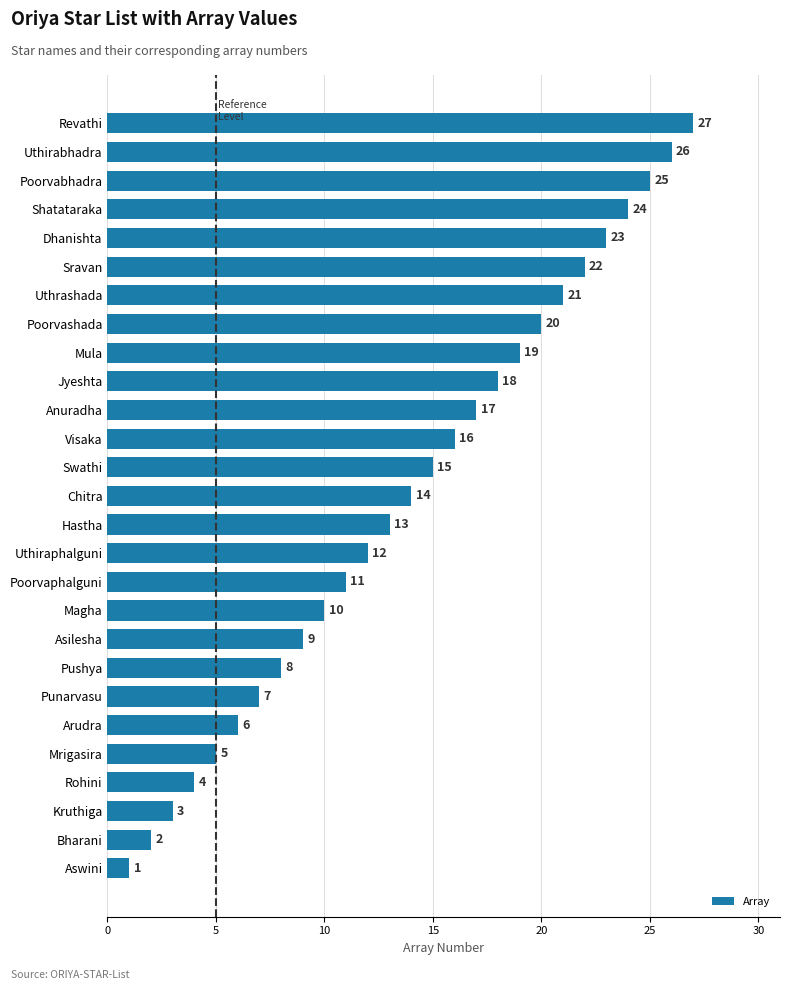

True or false: the data shows 13 at Hastha.

True